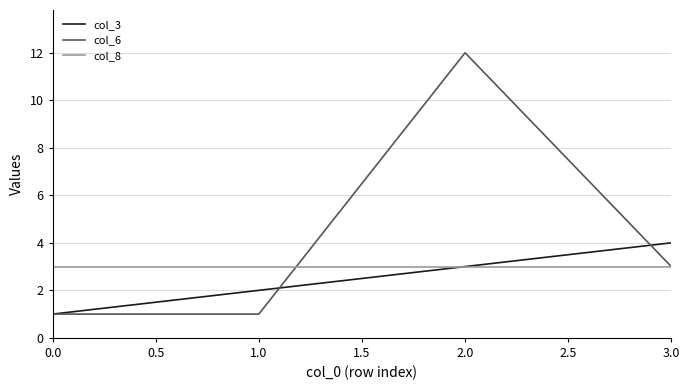

What is the average value of the col_6 series?

4